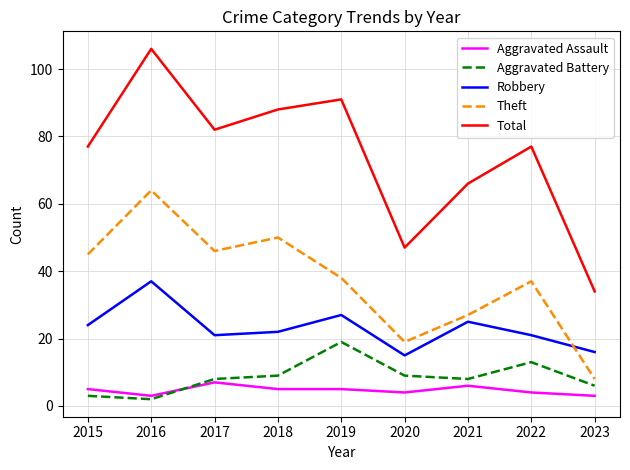

What is the difference between the Theft values at 2017 and 2018?

4